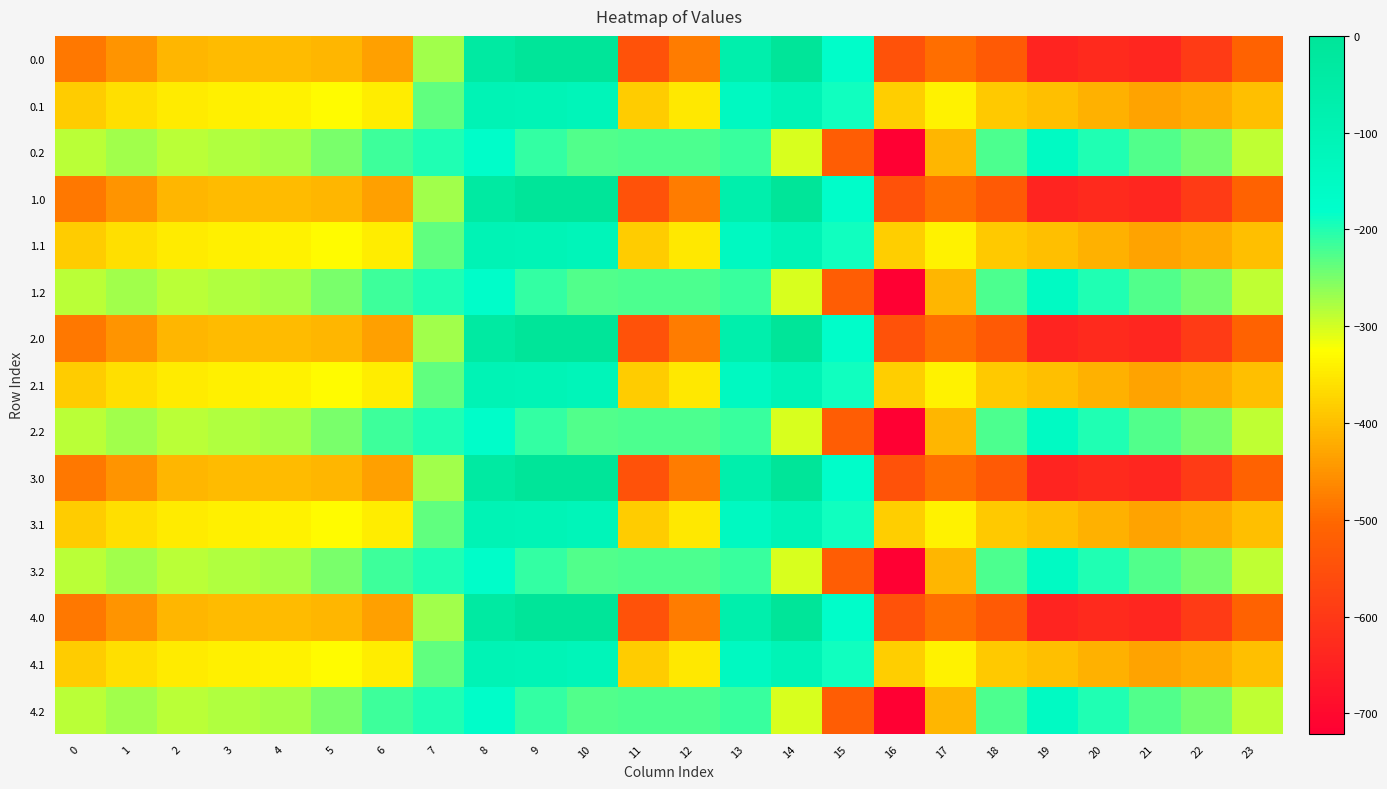

Reading left to right, what are all the values shown in this chart?

0.0: 0=-482.0	1=-449.5	2=-410.3	3=-404.4	4=-404.9	5=-410.8	6=-435.0	7=-270.7	8=-35.0	9=0.0	10=0.0	11=-544.3	12=-477.2	13=-70.2	14=-0.3	15=-172.8	16=-545.4	17=-493.8	18=-529.6	19=-644.5	20=-629.9	21=-638.4	22=-592.3	23=-511.3
0.1: 0=-384.6	1=-361.1	2=-347.9	3=-342.7	4=-339.6	5=-329.5	6=-345.2	7=-234.9	8=-102.3	9=-104.8	10=-114.0	11=-384.7	12=-350.8	13=-141.2	14=-105.5	15=-190.4	16=-380.5	17=-340.1	18=-388.5	19=-399.7	20=-414.5	21=-432.4	22=-419.9	23=-399.4
0.2: 0=-287.1	1=-272.7	2=-285.5	3=-281.0	4=-274.4	5=-248.1	6=-216.4	7=-199.0	8=-169.5	9=-209.6	10=-228.0	11=-225.2	12=-224.3	13=-212.2	14=-301.9	15=-522.2	16=-721.2	17=-409.5	18=-223.1	19=-151.1	20=-199.2	21=-226.4	22=-247.4	23=-287.5
1.0: 0=-482.0	1=-449.5	2=-410.3	3=-404.4	4=-404.9	5=-410.8	6=-435.0	7=-270.7	8=-35.0	9=0.0	10=0.0	11=-544.3	12=-477.2	13=-70.2	14=-0.3	15=-172.8	16=-545.4	17=-493.8	18=-529.6	19=-644.5	20=-629.9	21=-638.4	22=-592.3	23=-511.3
1.1: 0=-384.6	1=-361.1	2=-347.9	3=-342.7	4=-339.6	5=-329.5	6=-345.2	7=-234.9	8=-102.3	9=-104.8	10=-114.0	11=-384.7	12=-350.8	13=-141.2	14=-105.5	15=-190.4	16=-380.5	17=-340.1	18=-388.5	19=-399.7	20=-414.5	21=-432.4	22=-419.9	23=-399.4
1.2: 0=-287.1	1=-272.7	2=-285.5	3=-281.0	4=-274.4	5=-248.1	6=-216.4	7=-199.0	8=-169.5	9=-209.6	10=-228.0	11=-225.2	12=-224.3	13=-212.2	14=-301.9	15=-522.2	16=-721.2	17=-409.5	18=-223.1	19=-151.1	20=-199.2	21=-226.4	22=-247.4	23=-287.5
2.0: 0=-482.0	1=-449.5	2=-410.3	3=-404.4	4=-404.9	5=-410.8	6=-435.0	7=-270.7	8=-35.0	9=0.0	10=0.0	11=-544.3	12=-477.2	13=-70.2	14=-0.3	15=-172.8	16=-545.4	17=-493.8	18=-529.6	19=-644.5	20=-629.9	21=-638.4	22=-592.3	23=-511.3
2.1: 0=-384.6	1=-361.1	2=-347.9	3=-342.7	4=-339.6	5=-329.5	6=-345.2	7=-234.9	8=-102.3	9=-104.8	10=-114.0	11=-384.7	12=-350.8	13=-141.2	14=-105.5	15=-190.4	16=-380.5	17=-340.1	18=-388.5	19=-399.7	20=-414.5	21=-432.4	22=-419.9	23=-399.4
2.2: 0=-287.1	1=-272.7	2=-285.5	3=-281.0	4=-274.4	5=-248.1	6=-216.4	7=-199.0	8=-169.5	9=-209.6	10=-228.0	11=-225.2	12=-224.3	13=-212.2	14=-301.9	15=-522.2	16=-721.2	17=-409.5	18=-223.1	19=-151.1	20=-199.2	21=-226.4	22=-247.4	23=-287.5
3.0: 0=-482.0	1=-449.5	2=-410.3	3=-404.4	4=-404.9	5=-410.8	6=-435.0	7=-270.7	8=-35.0	9=0.0	10=0.0	11=-544.3	12=-477.2	13=-70.2	14=-0.3	15=-172.8	16=-545.4	17=-493.8	18=-529.6	19=-644.5	20=-629.9	21=-638.4	22=-592.3	23=-511.3
3.1: 0=-384.6	1=-361.1	2=-347.9	3=-342.7	4=-339.6	5=-329.5	6=-345.2	7=-234.9	8=-102.3	9=-104.8	10=-114.0	11=-384.7	12=-350.8	13=-141.2	14=-105.5	15=-190.4	16=-380.5	17=-340.1	18=-388.5	19=-399.7	20=-414.5	21=-432.4	22=-419.9	23=-399.4
3.2: 0=-287.1	1=-272.7	2=-285.5	3=-281.0	4=-274.4	5=-248.1	6=-216.4	7=-199.0	8=-169.5	9=-209.6	10=-228.0	11=-225.2	12=-224.3	13=-212.2	14=-301.9	15=-522.2	16=-721.2	17=-409.5	18=-223.1	19=-151.1	20=-199.2	21=-226.4	22=-247.4	23=-287.5
4.0: 0=-482.0	1=-449.5	2=-410.3	3=-404.4	4=-404.9	5=-410.8	6=-435.0	7=-270.7	8=-35.0	9=0.0	10=0.0	11=-544.3	12=-477.2	13=-70.2	14=-0.3	15=-172.8	16=-545.4	17=-493.8	18=-529.6	19=-644.5	20=-629.9	21=-638.4	22=-592.3	23=-511.3
4.1: 0=-384.6	1=-361.1	2=-347.9	3=-342.7	4=-339.6	5=-329.5	6=-345.2	7=-234.9	8=-102.3	9=-104.8	10=-114.0	11=-384.7	12=-350.8	13=-141.2	14=-105.5	15=-190.4	16=-380.5	17=-340.1	18=-388.5	19=-399.7	20=-414.5	21=-432.4	22=-419.9	23=-399.4
4.2: 0=-287.1	1=-272.7	2=-285.5	3=-281.0	4=-274.4	5=-248.1	6=-216.4	7=-199.0	8=-169.5	9=-209.6	10=-228.0	11=-225.2	12=-224.3	13=-212.2	14=-301.9	15=-522.2	16=-721.2	17=-409.5	18=-223.1	19=-151.1	20=-199.2	21=-226.4	22=-247.4	23=-287.5